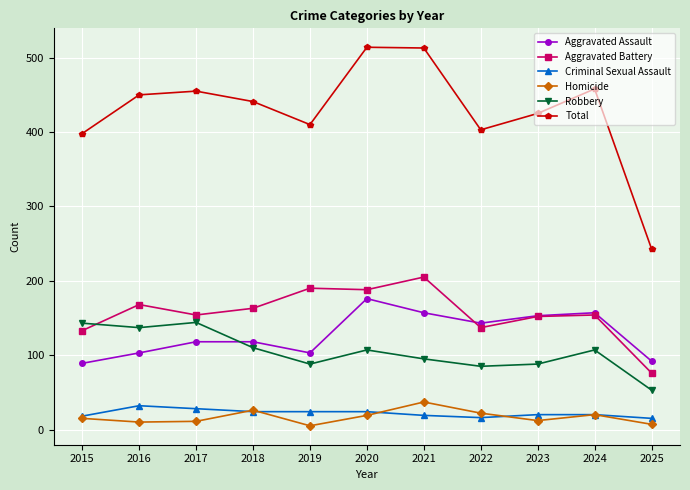

True or false: Aggravated Battery has a value of 152 at 2023.

True